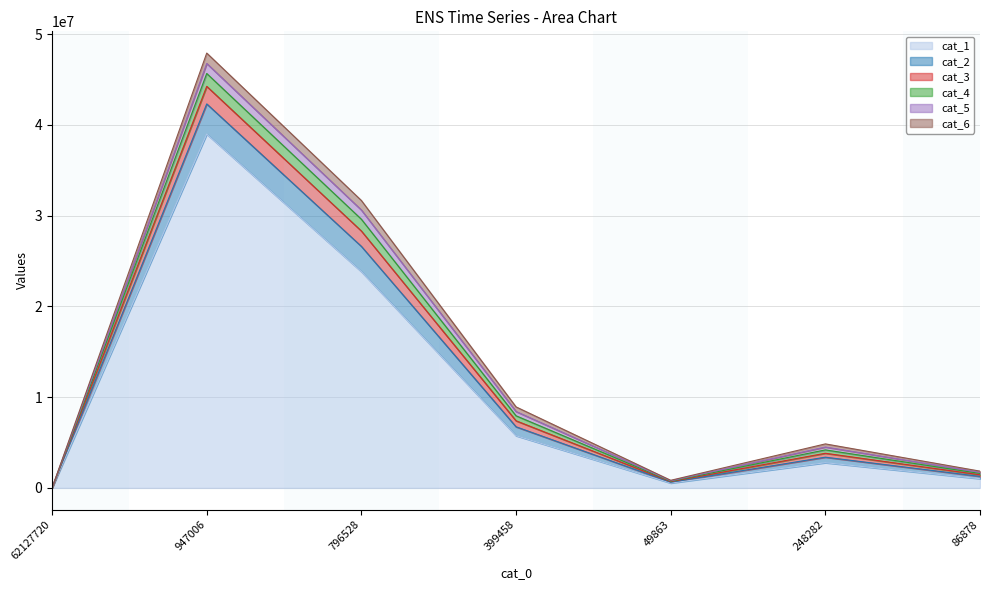

What position from the left is 399458?

4